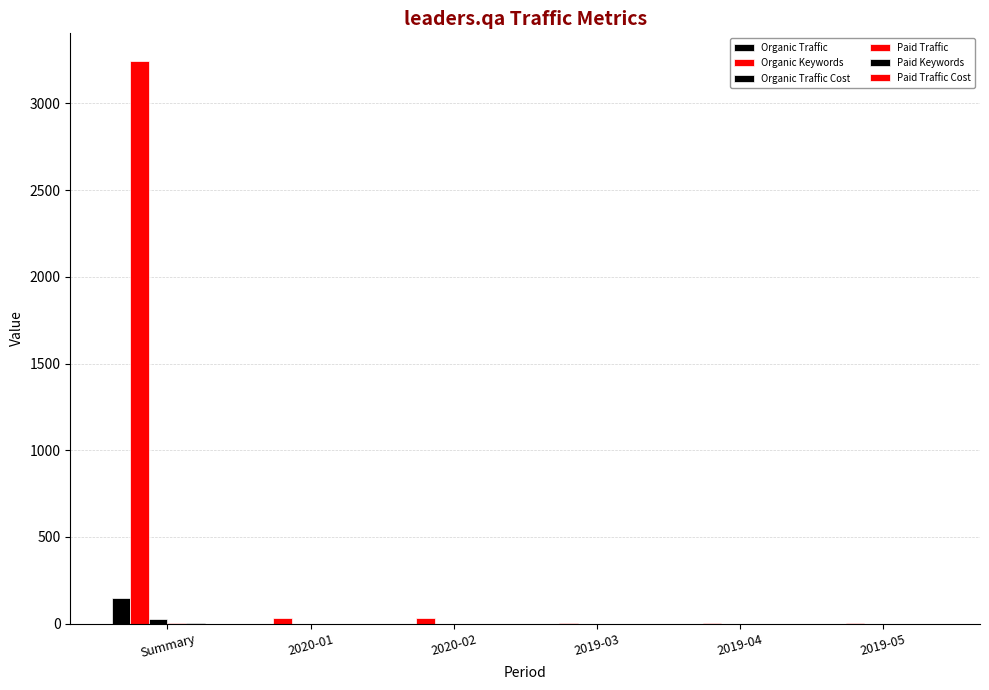

At how many categories does at least one series exceed 1396?

1